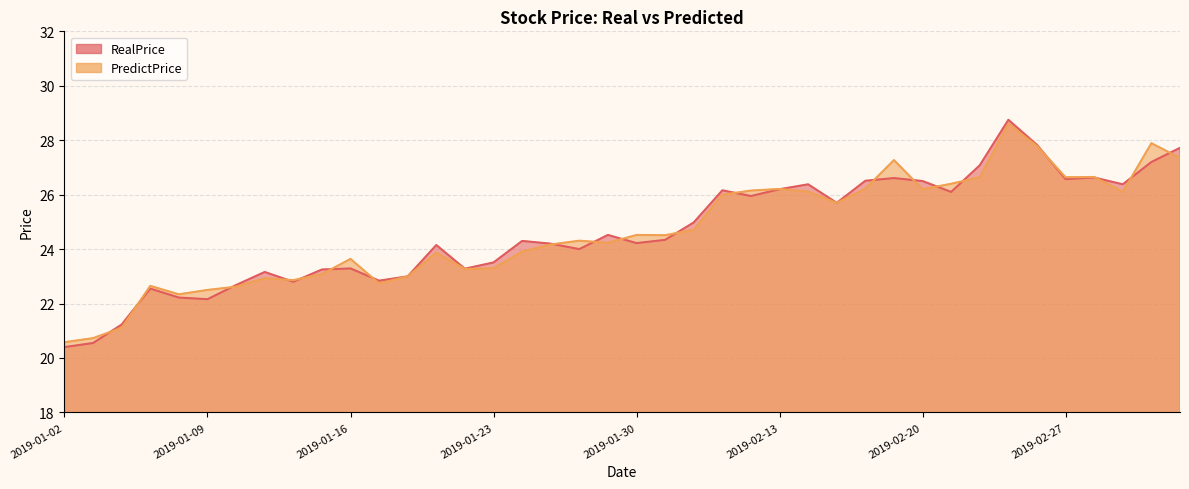

True or false: PredictPrice and RealPrice intersect in this chart.

True